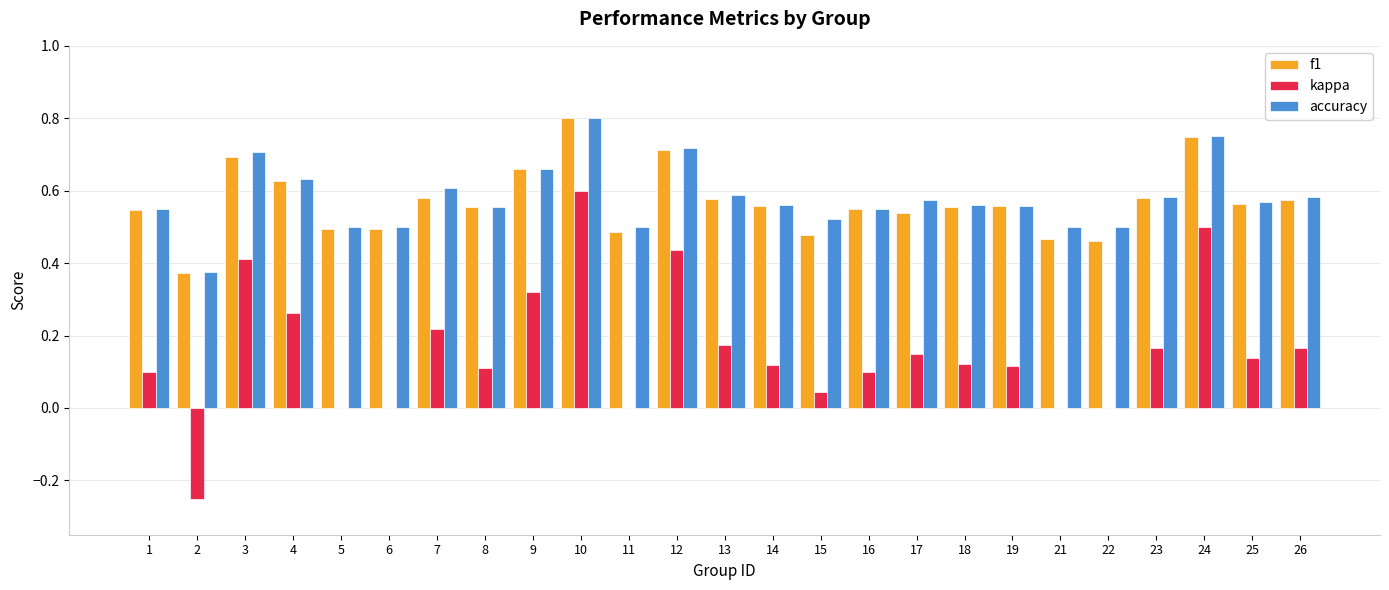

Are the bars grouped side by side (vs. stacked)?

Yes